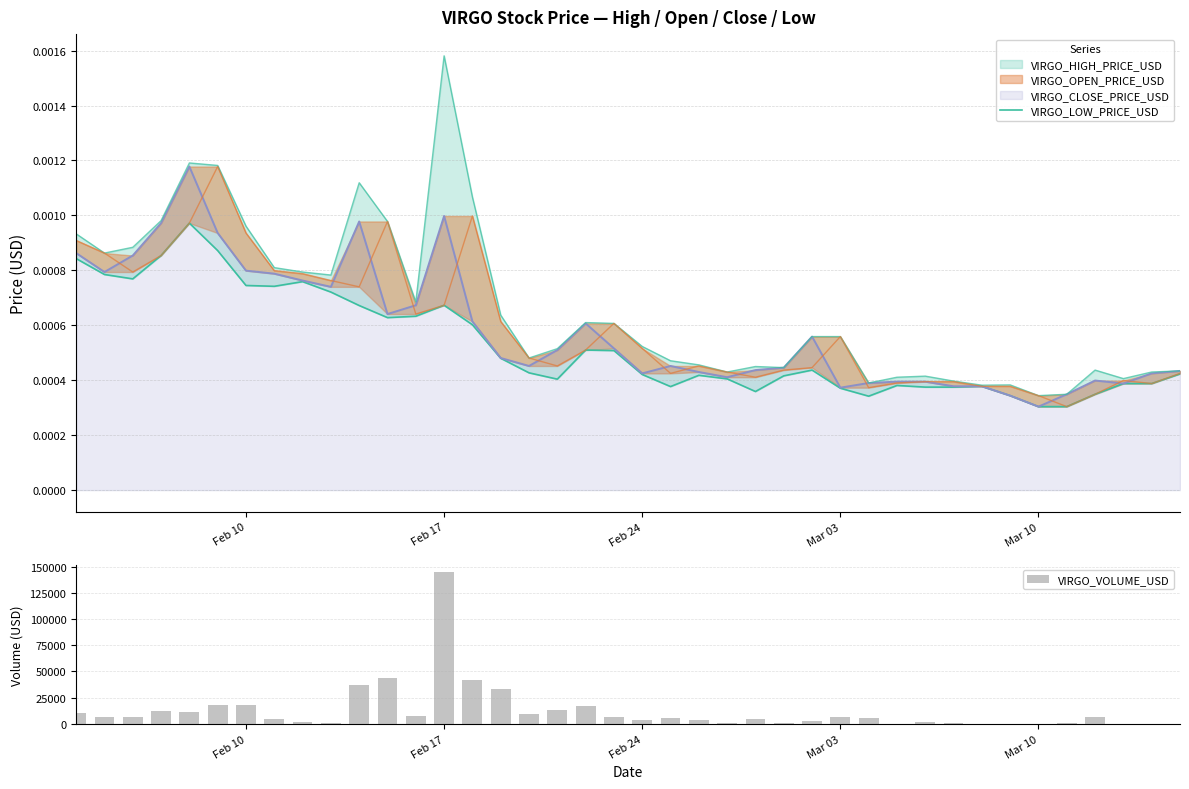

Which series has the largest range (max minus min)?

VIRGO_VOLUME_USD